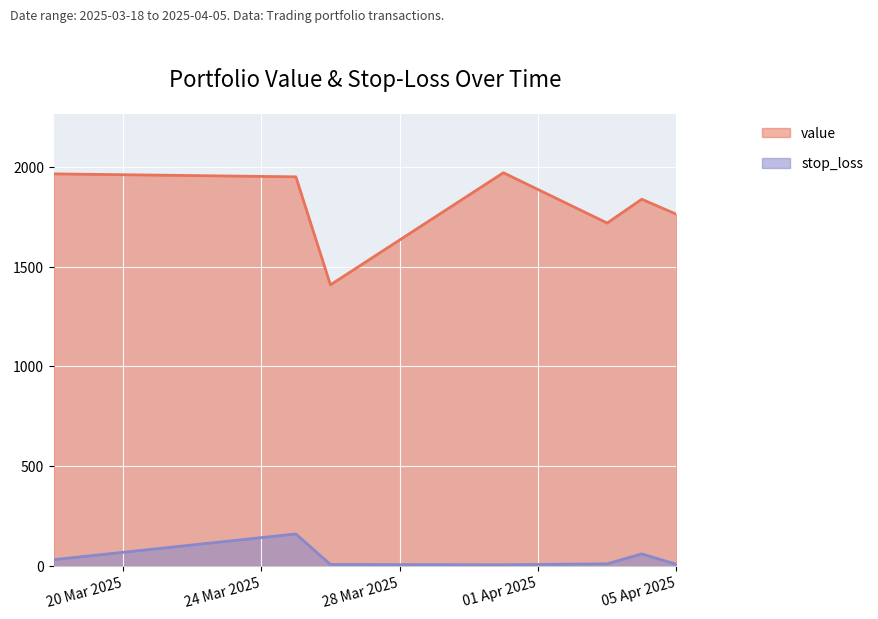

In stop_loss, how many points are lower than both neighbors (excluding endpoints)?

1